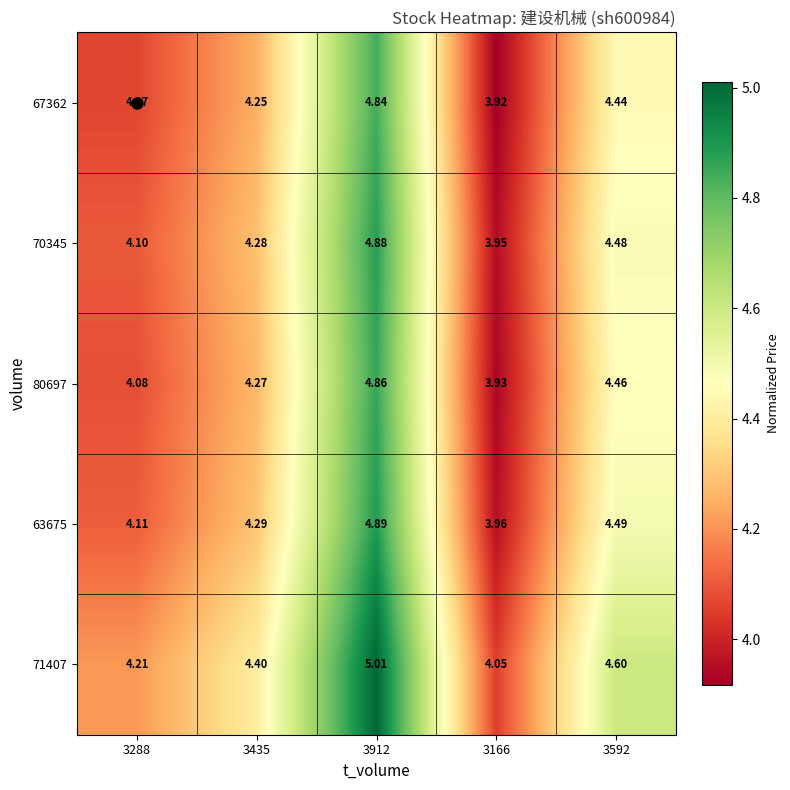

Which series has the largest total across all categories?

71407